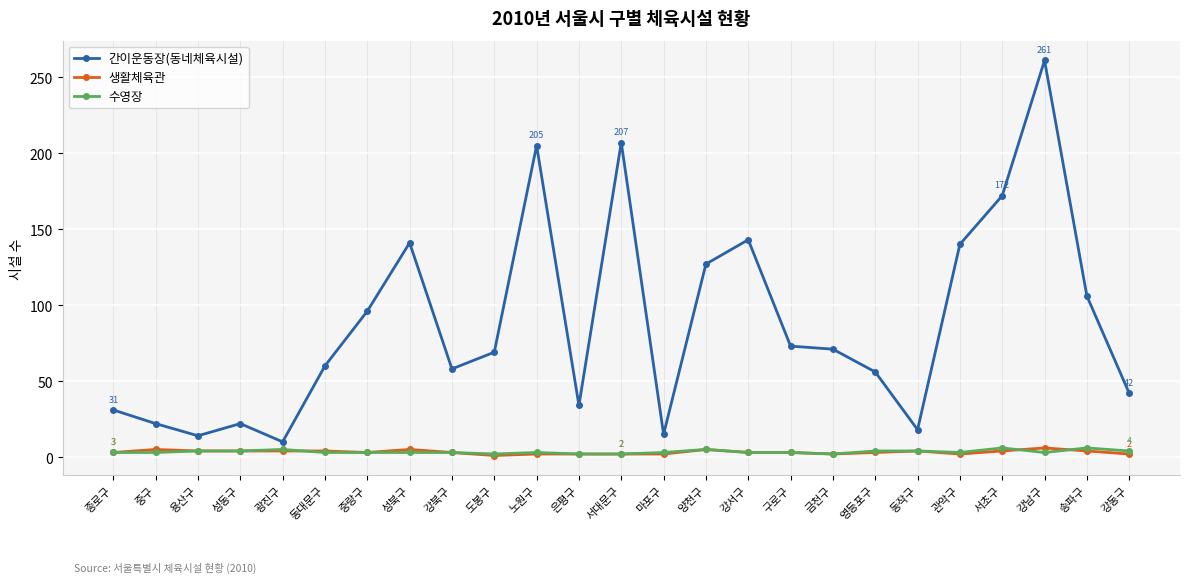

True or false: 수영장 and 간이운동장(동네체육시설) intersect in this chart.

False